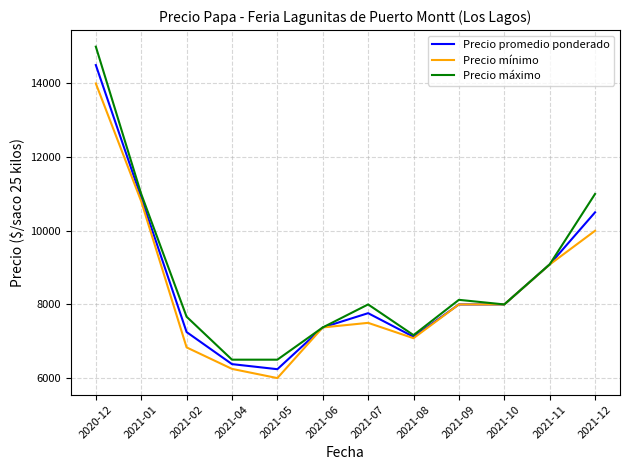

What is the sum of the Precio promedio ponderado values at 2021-09 and 2021-12?

18500.0